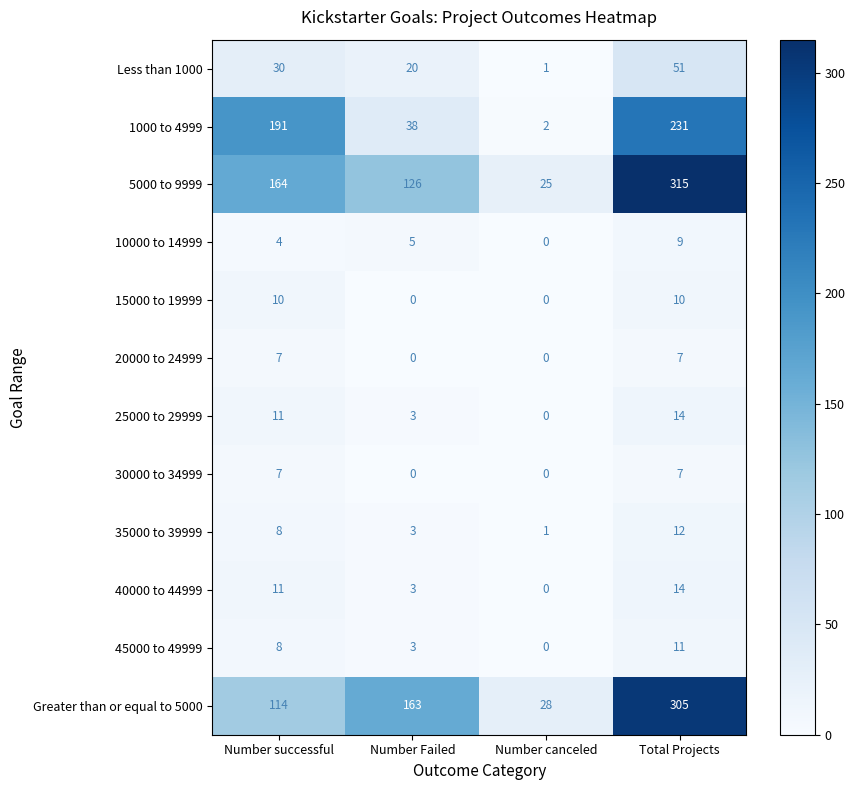

Between Number successful and Number Failed, which series saw the biggest shift?

1000 to 4999